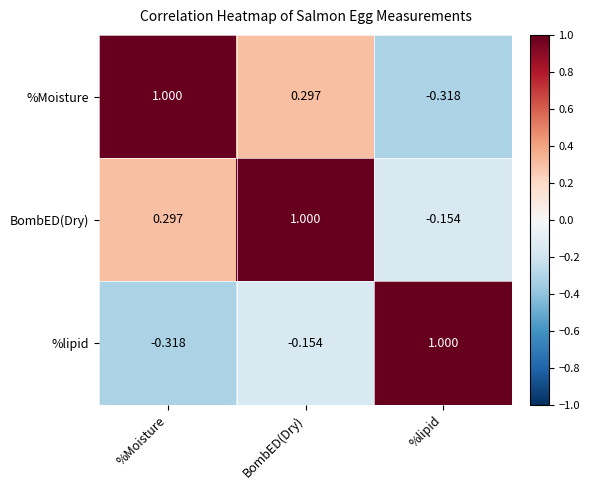

At how many categories does at least one series exceed 0?

3